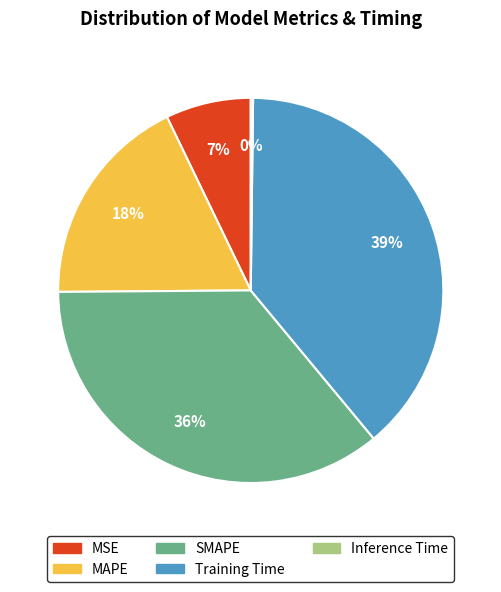

Which slice is the largest?

Training Time